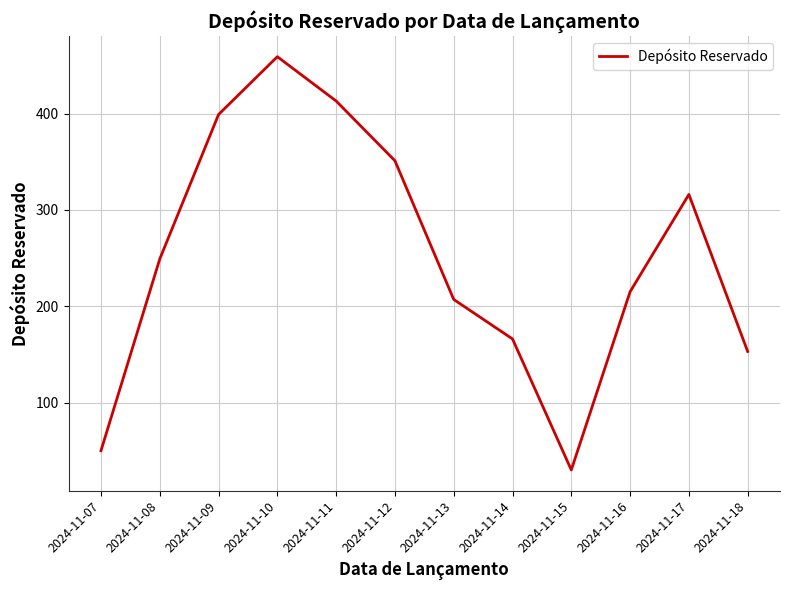

Rank the categories by value from lowest to highest.

2024-11-15, 2024-11-07, 2024-11-18, 2024-11-14, 2024-11-13, 2024-11-16, 2024-11-08, 2024-11-17, 2024-11-12, 2024-11-09, 2024-11-11, 2024-11-10